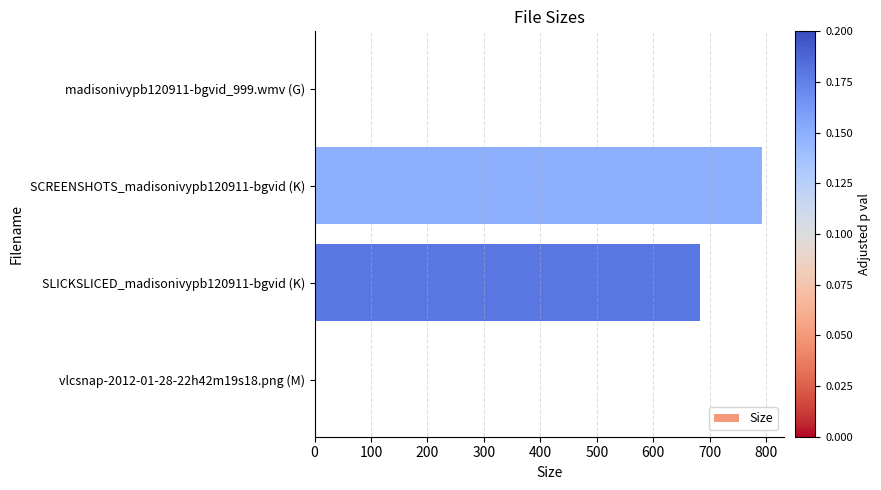

How many data points does each series have?

4